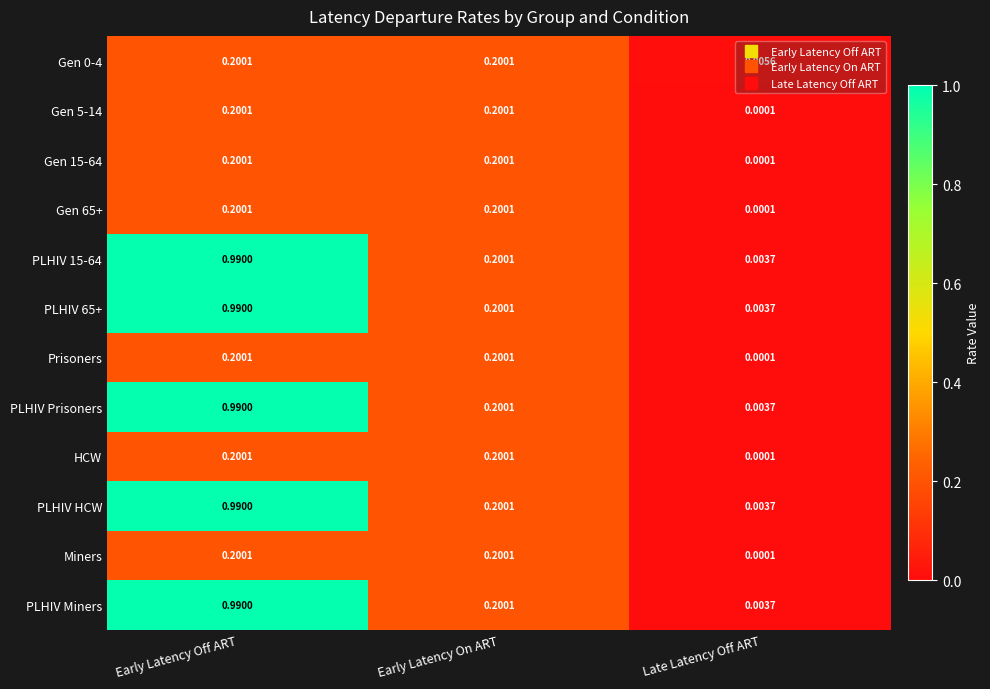

At which label is Gen 0-4 closest to 0?

Late Latency Off ART